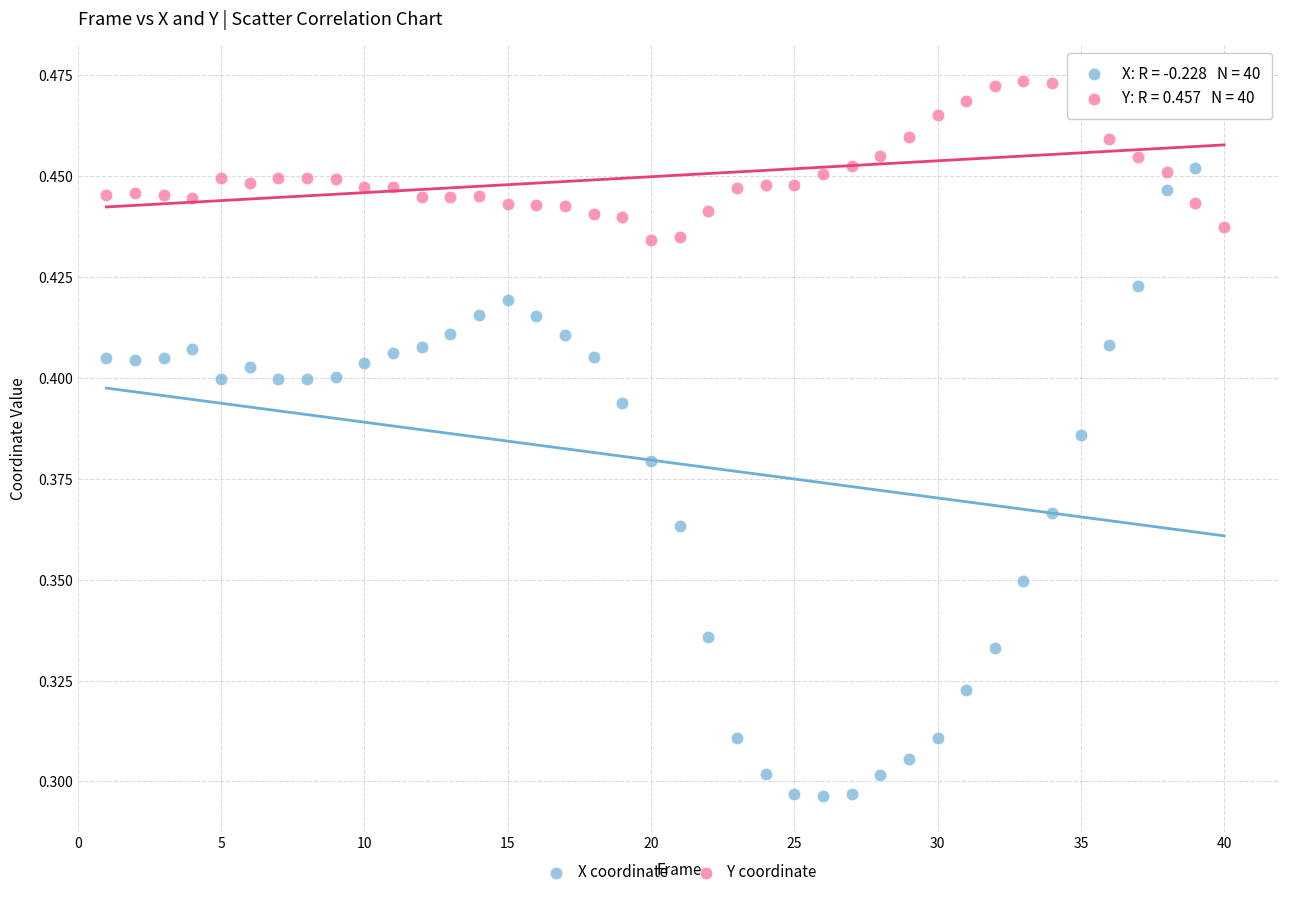

Which series contains the lowest Y value?

X coordinate